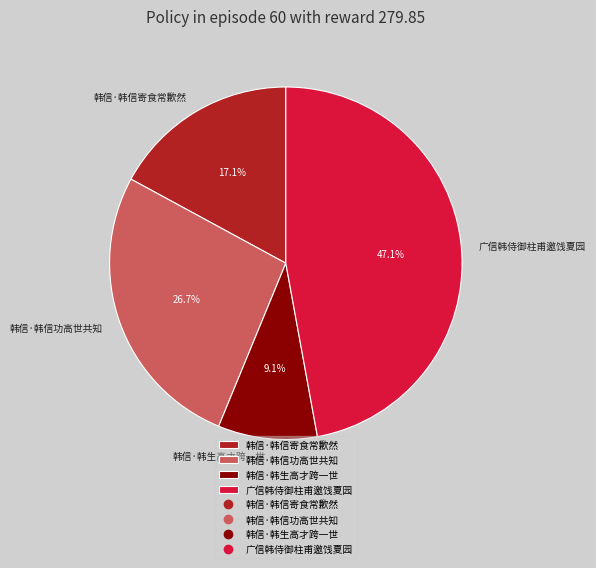

What is the ratio of the value at 韩信·韩信功高世共知 to the value at 韩信·韩生高才跨一世?

2.9